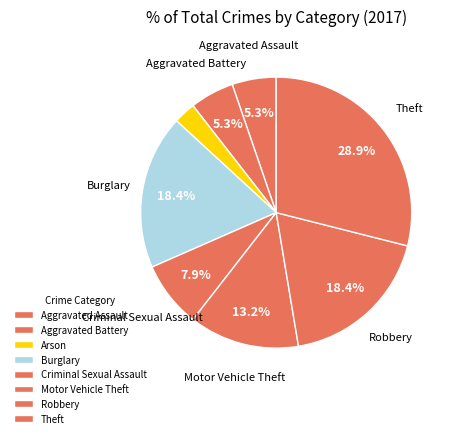

What is the total percentage of Aggravated Battery and Robbery?

23.7%